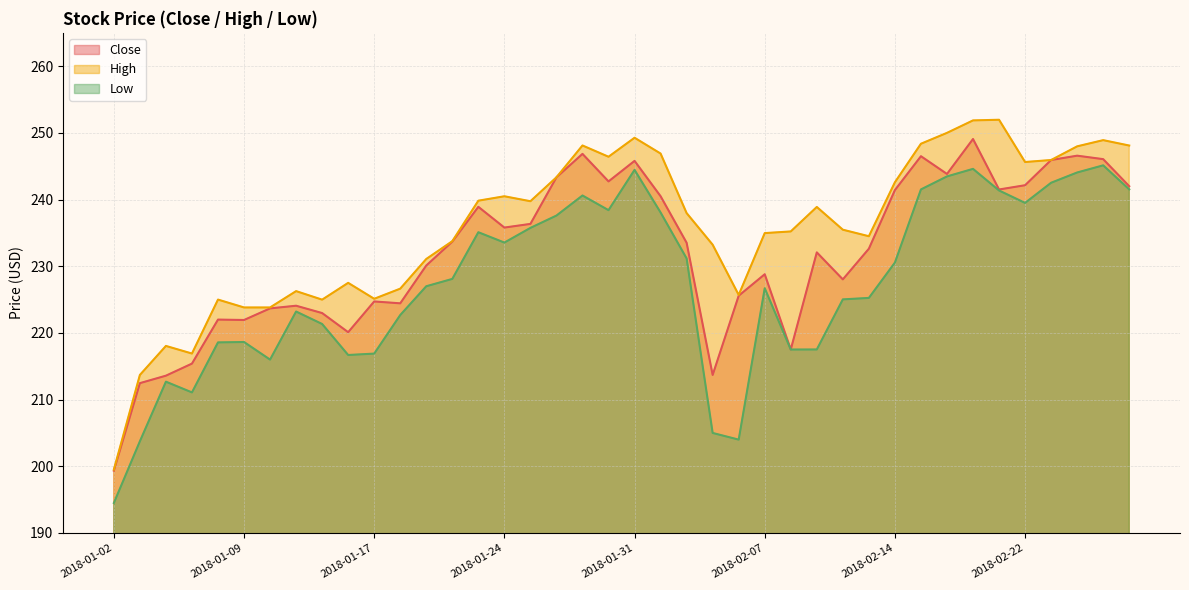

Which series has the largest range (max minus min)?

High